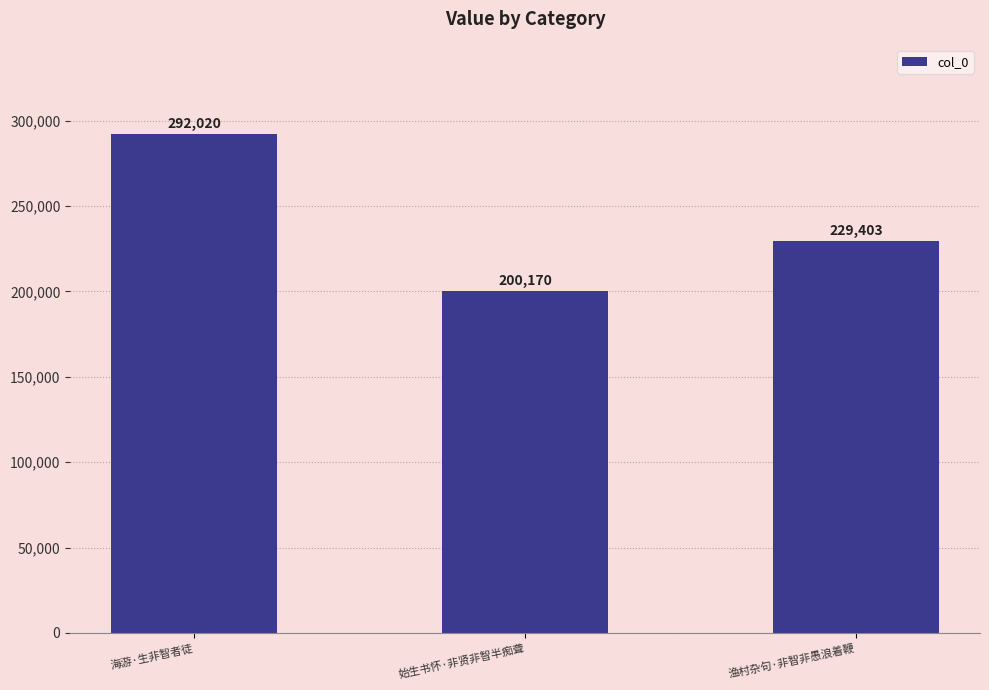

What position from the right is 渔村杂句·非智非愚浪着鞭?

1